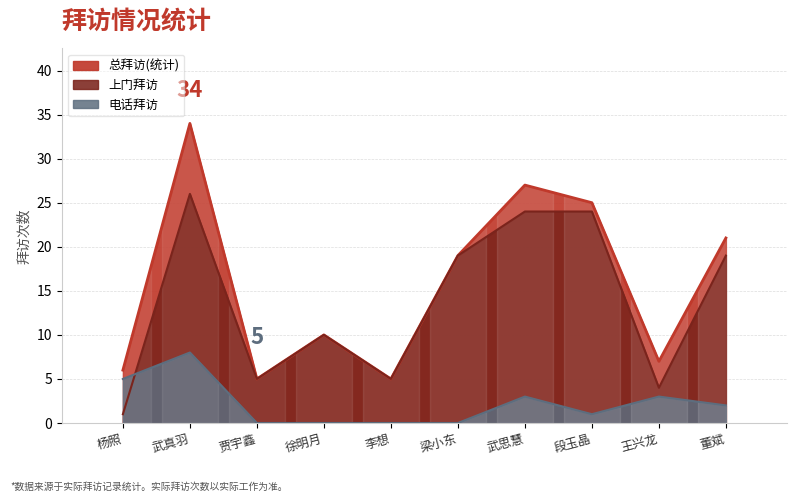

Between 徐明月 and 董斌, which is larger?

董斌